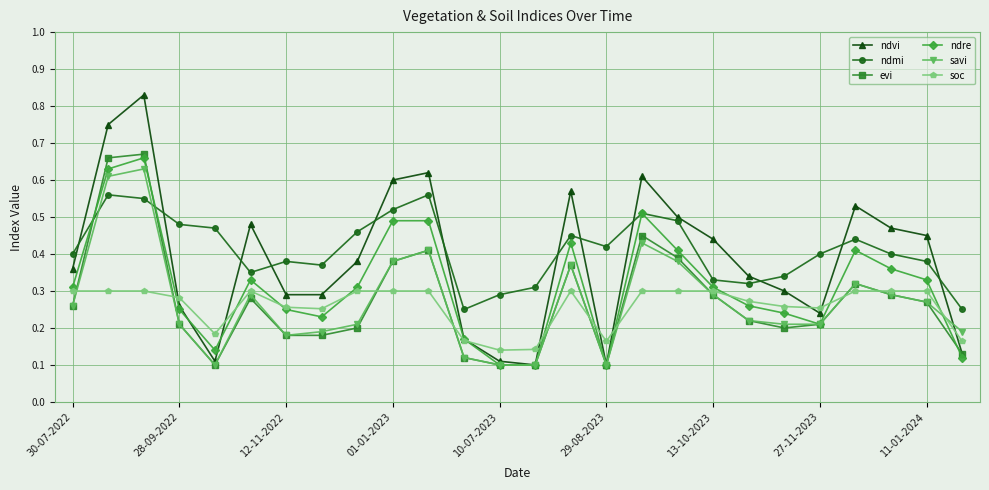

At how many categories does at least one series exceed 0?

26